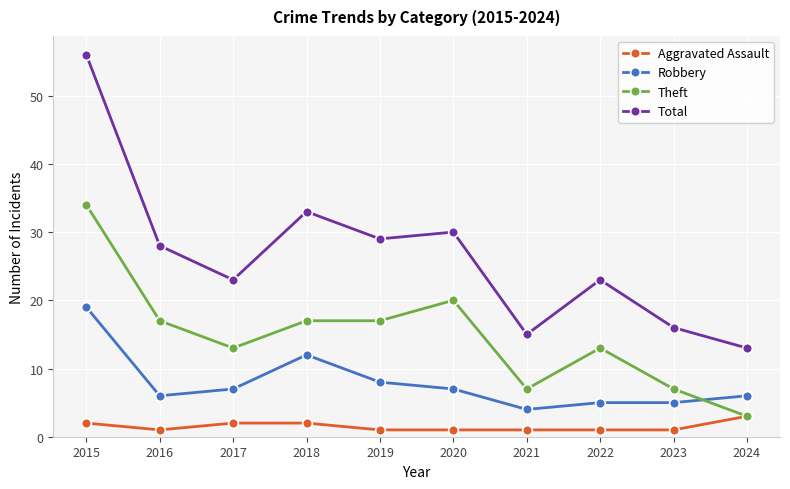

True or false: Aggravated Assault and Robbery intersect in this chart.

False